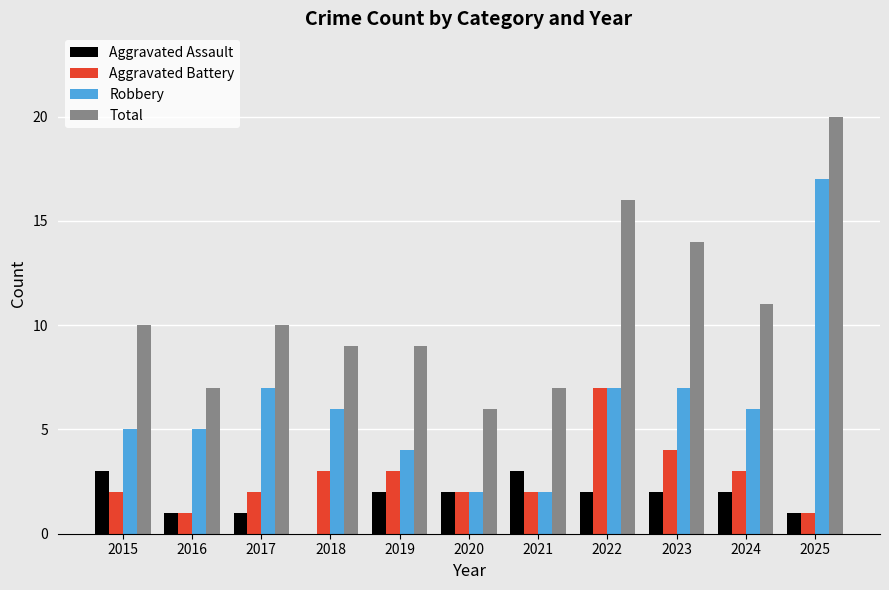

Reading right to left, extract all data points from this chart.

Aggravated Assault: 2025=1	2024=2	2023=2	2022=2	2021=3	2020=2	2019=2	2018=0	2017=1	2016=1	2015=3
Aggravated Battery: 2025=1	2024=3	2023=4	2022=7	2021=2	2020=2	2019=3	2018=3	2017=2	2016=1	2015=2
Robbery: 2025=17	2024=6	2023=7	2022=7	2021=2	2020=2	2019=4	2018=6	2017=7	2016=5	2015=5
Total: 2025=20	2024=11	2023=14	2022=16	2021=7	2020=6	2019=9	2018=9	2017=10	2016=7	2015=10